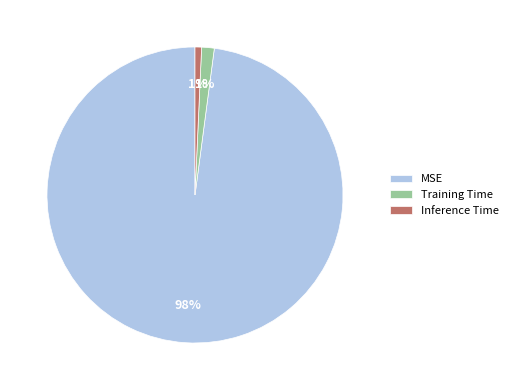

Does MSE represent more than half of the total?

Yes